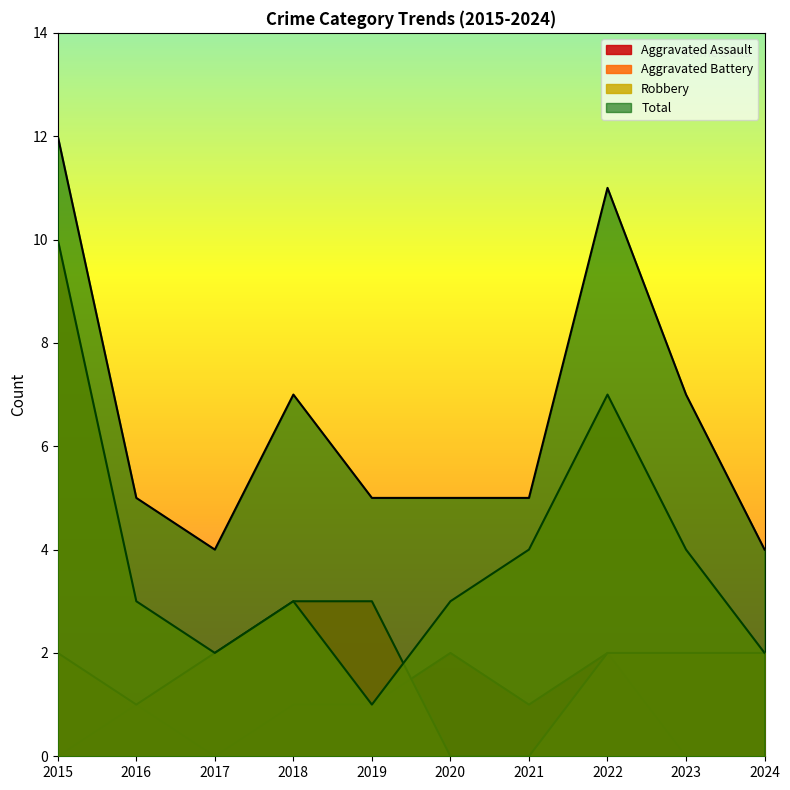

Count the Aggravated Battery values in the range 1 to 2.

6